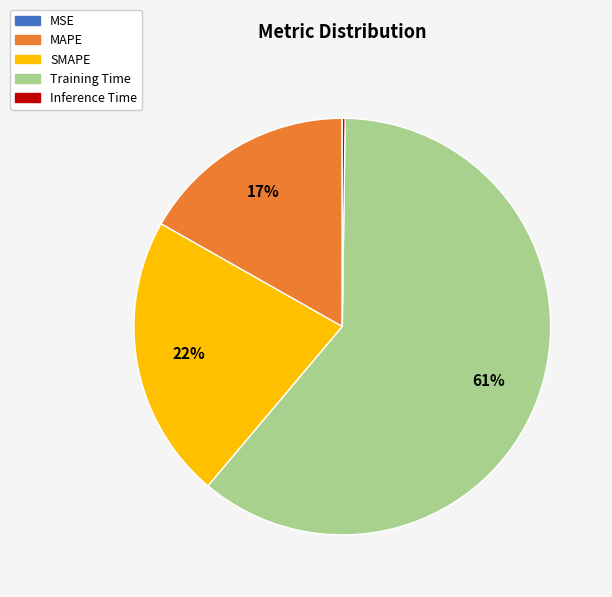

True or false: SMAPE accounts for 22% of the total.

True